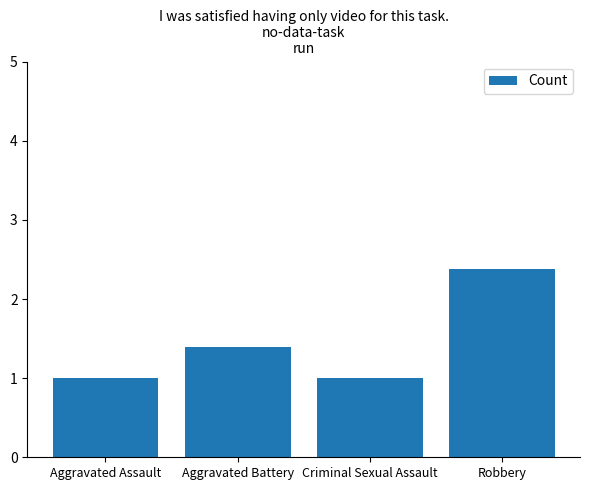

How many bars are there in total?

4